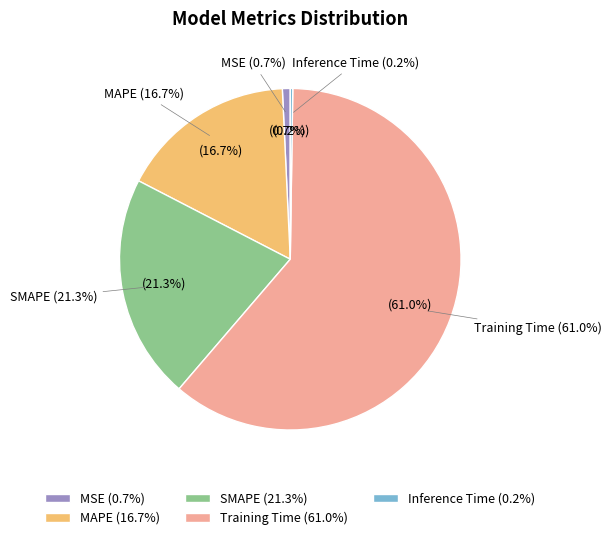

Which category accounts for the majority?

Training Time